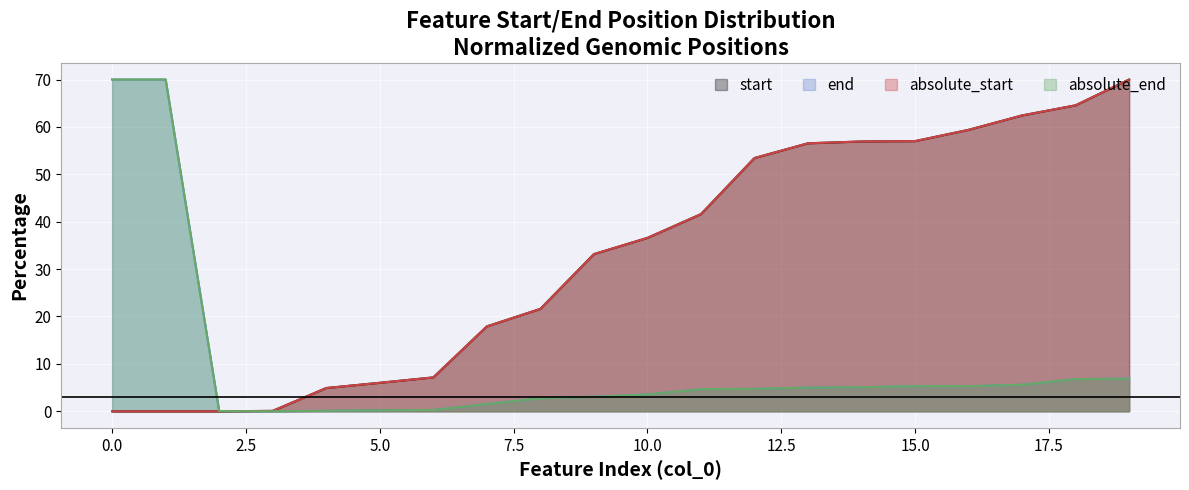

Is the value of start at 3 greater than the value of absolute_end at 17?

No